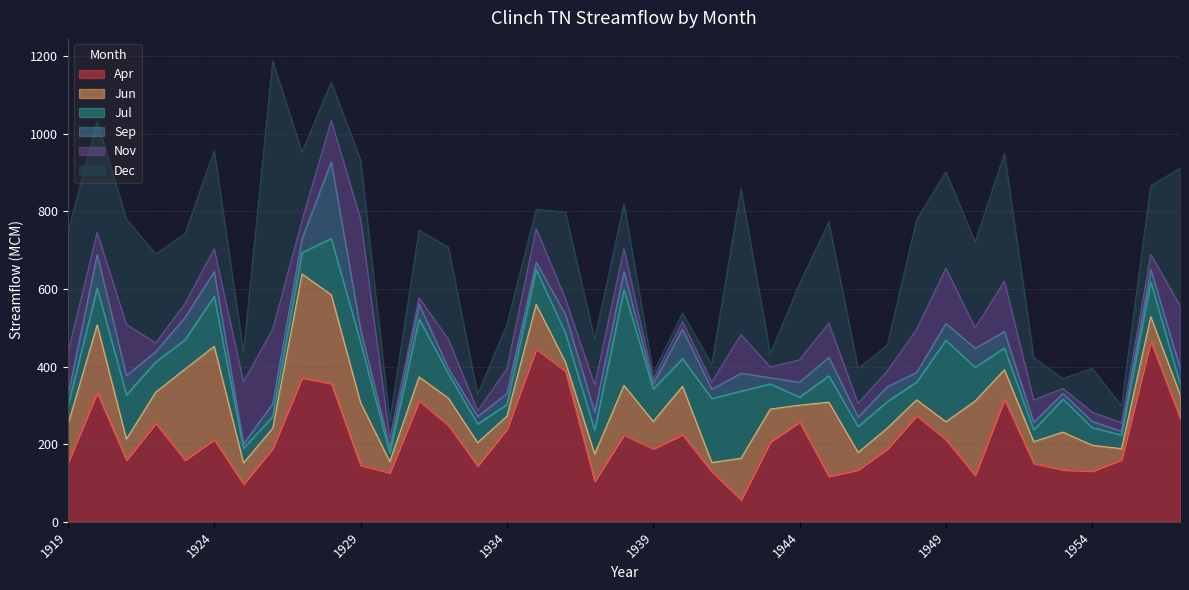

What is the value of the Sep point at the 22nd from the left?

75.6